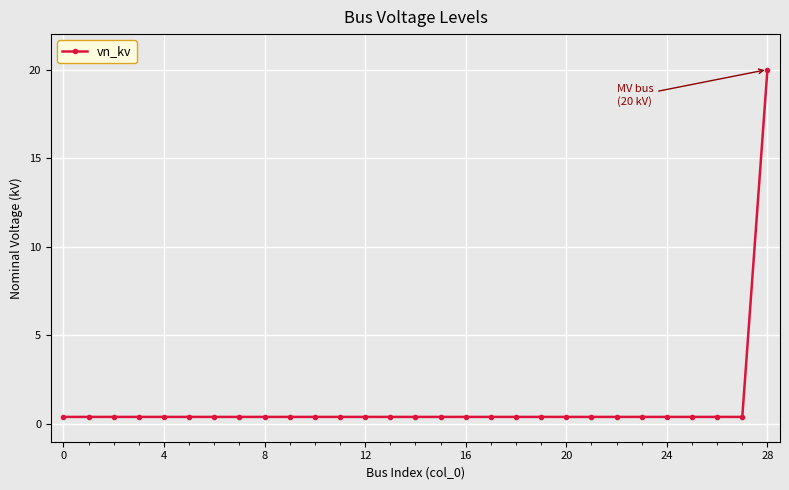

What is the maximum value shown in the chart?

20.0